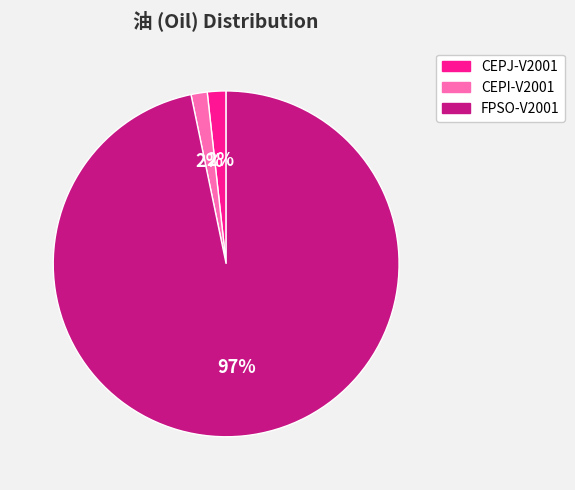

How many slices are in this pie chart?

3